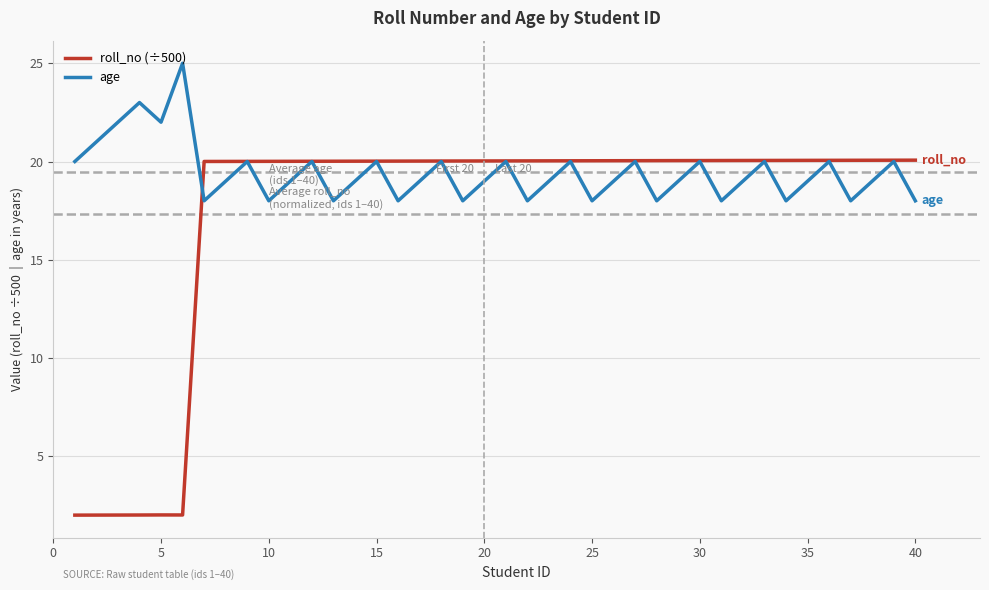

List the series in order of their overall mean, lowest first.

roll_no (÷500), age